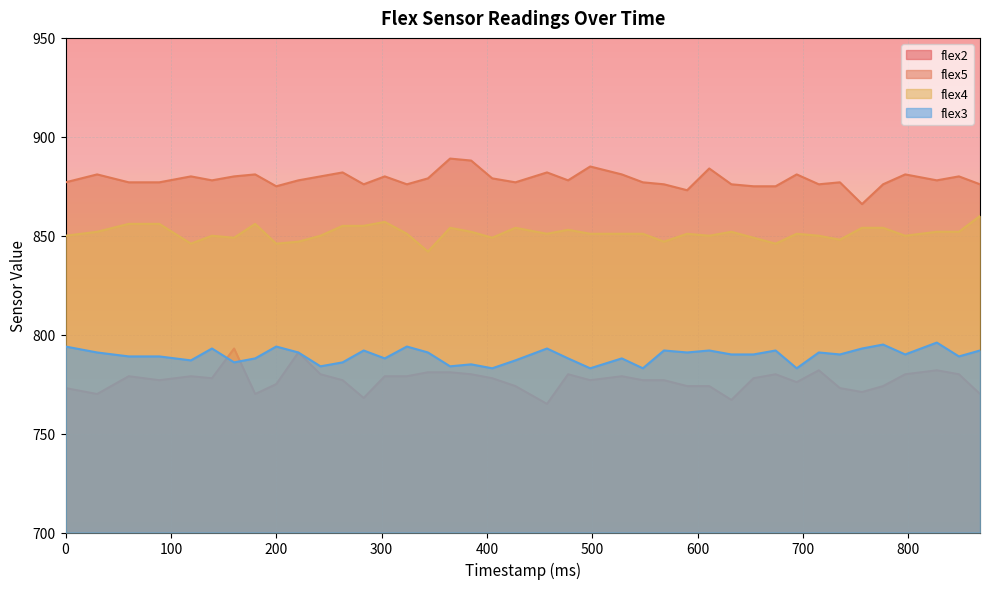

What is the difference between the flex5 values at 632 and 160?

4